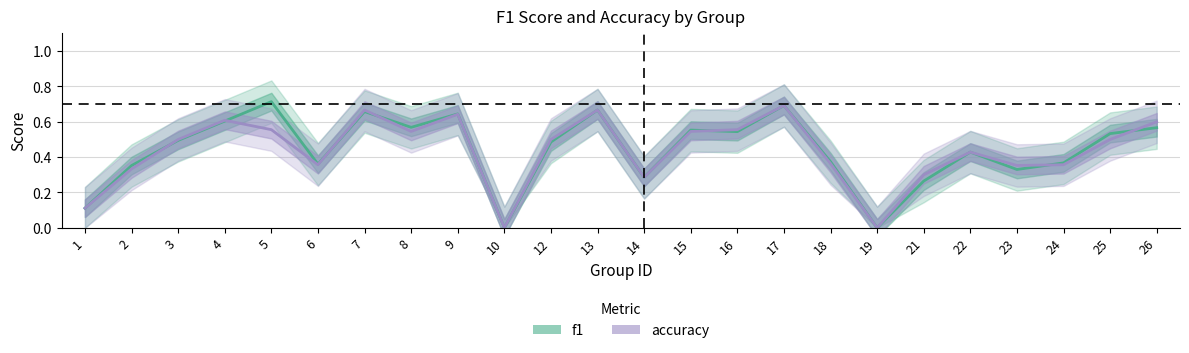

In accuracy, how many points are higher than both neighbors (excluding endpoints)?

6